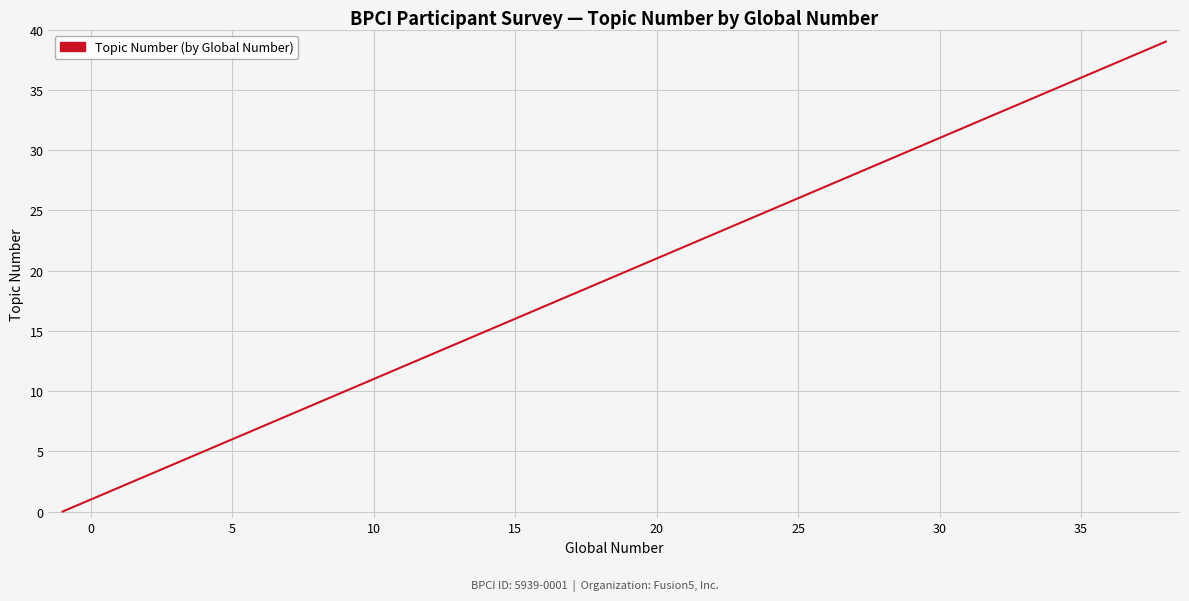

What is the maximum value shown in the chart?

39